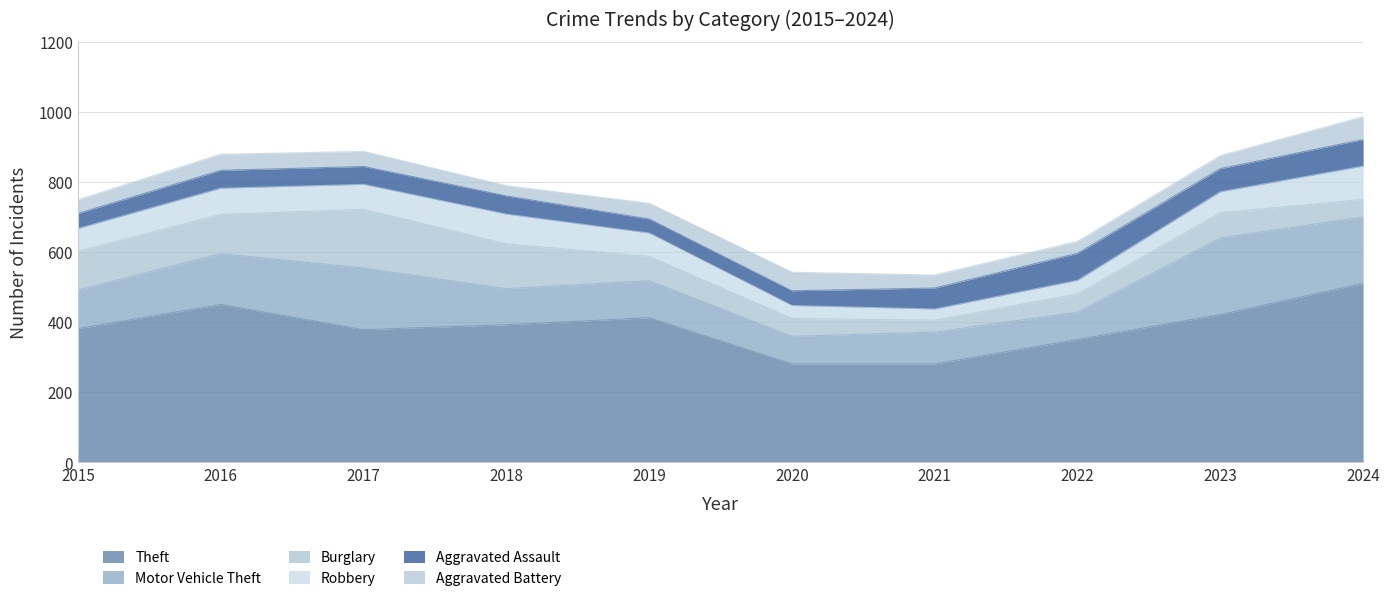

At which category does Theft reach its first local valley?

2017